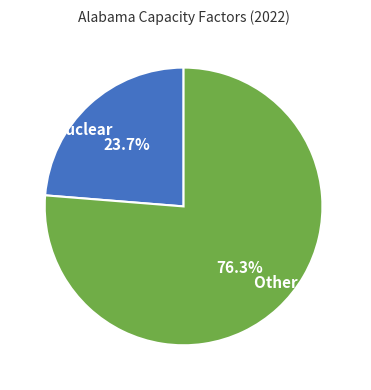

Rank the categories by value from highest to lowest.

Other Sources, Nuclear